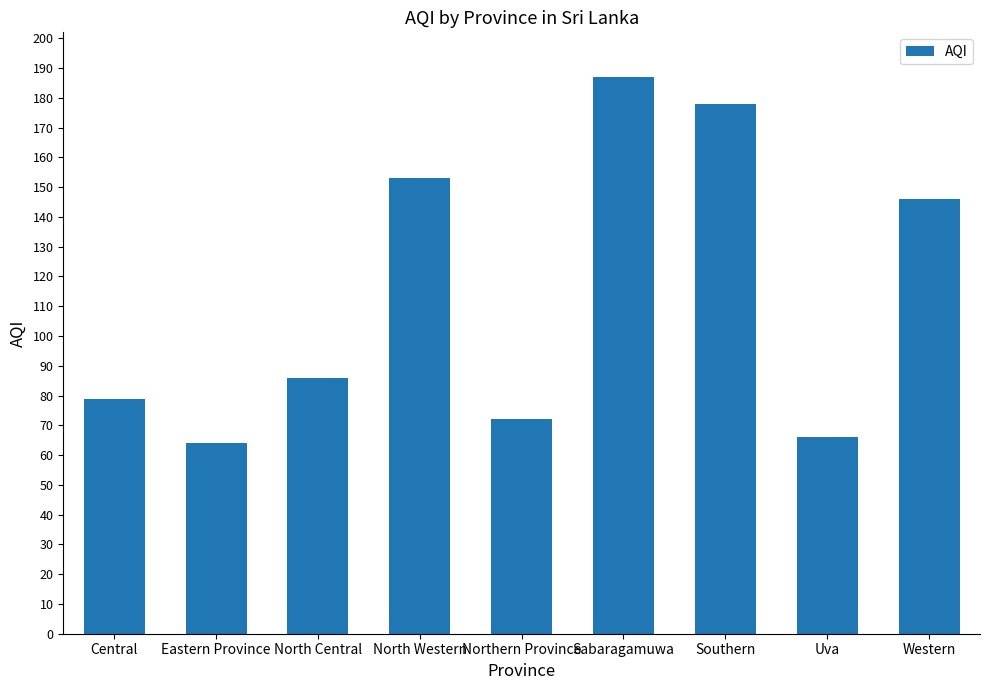

Reading left to right, transcribe all the data shown in this chart.

Central=79	Eastern Province=64	North Central=86	North Western=153	Northern Province=72	Sabaragamuwa=187	Southern=178	Uva=66	Western=146